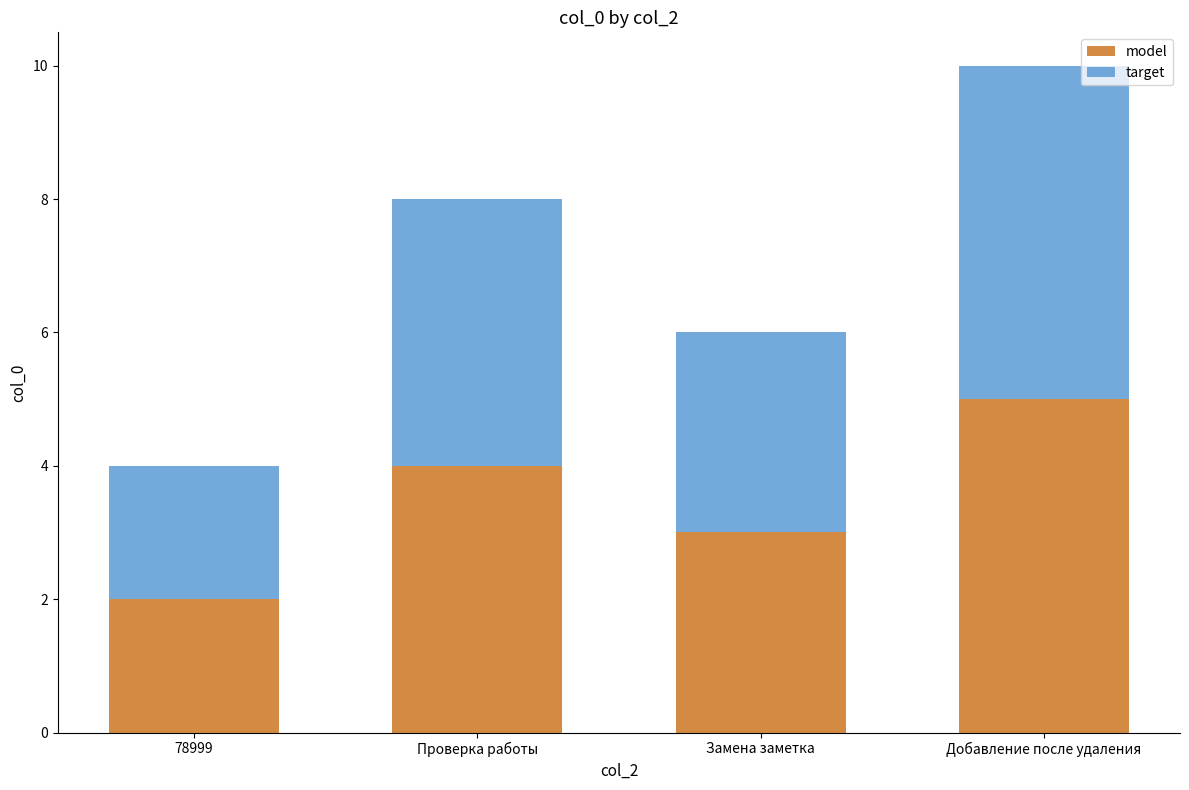

List the labels in order of model value, smallest first.

78999, Замена заметка, Проверка работы, Добавление после удаления